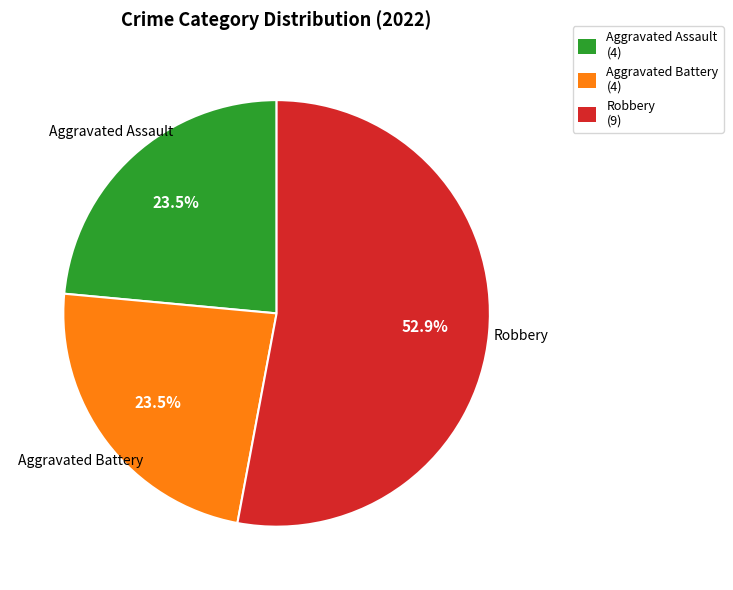

Is Aggravated Battery (4) the majority of the pie?

No